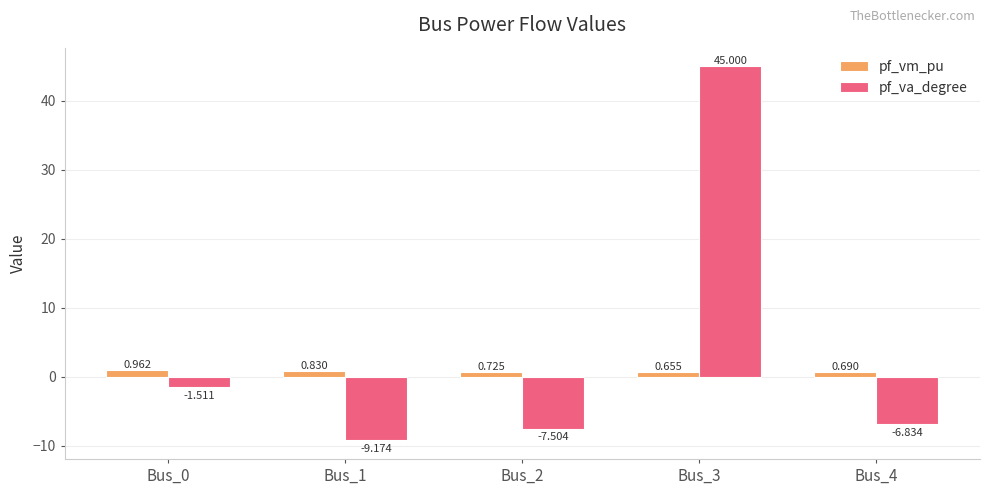

Is the value of pf_vm_pu at Bus_3 greater than the value of pf_va_degree at Bus_4?

Yes